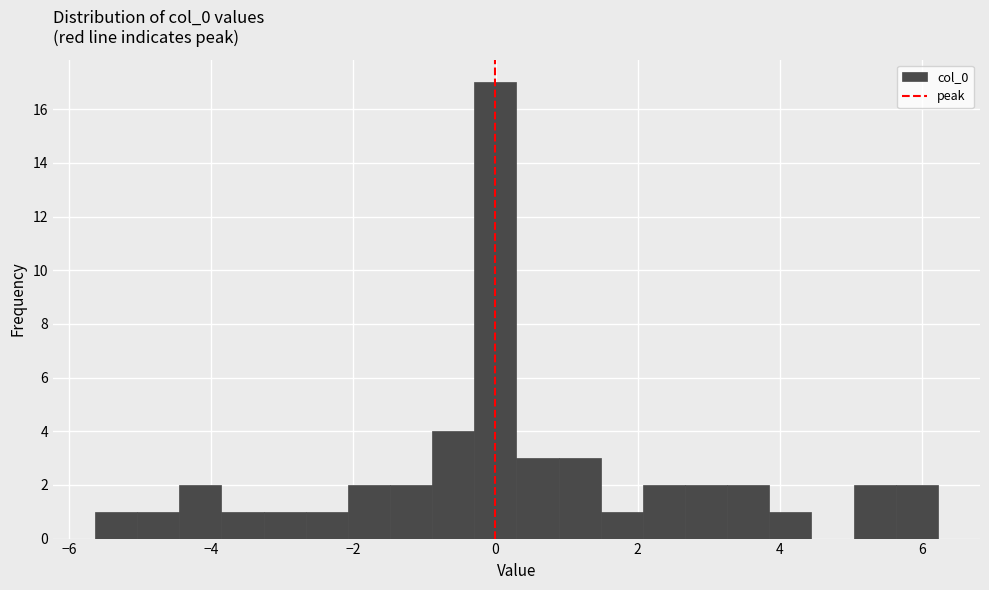

Around what value on the x-axis is the tallest bar? Give the approximate position of its centre, as read against the axis.

0.0